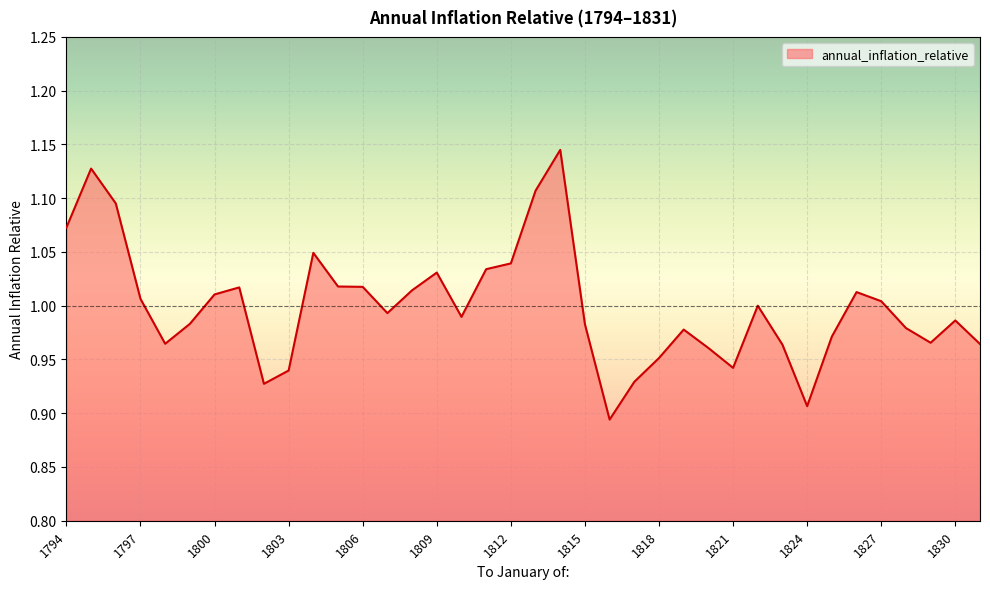

True or false: there are more than 0 points higher than both neighbors.

True